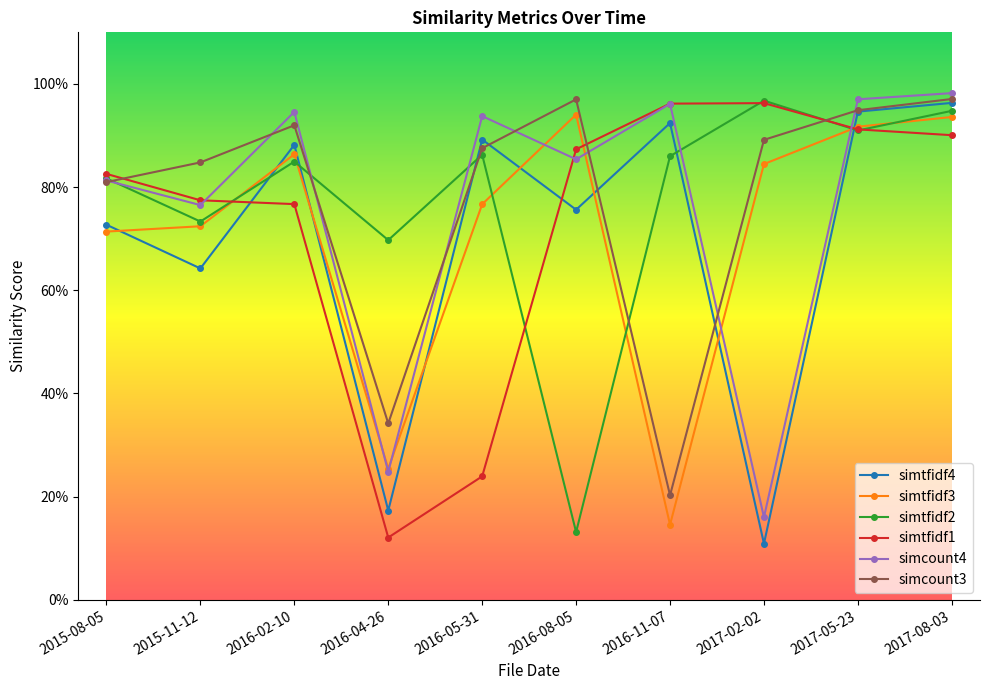

Reading left to right, transcribe all the data shown in this chart.

simtfidf4: 2015-08-05=0.7	2015-11-12=0.6	2016-02-10=0.9	2016-04-26=0.2	2016-05-31=0.9	2016-08-05=0.8	2016-11-07=0.9	2017-02-02=0.1	2017-05-23=0.9	2017-08-03=1.0
simtfidf3: 2015-08-05=0.7	2015-11-12=0.7	2016-02-10=0.9	2016-04-26=0.3	2016-05-31=0.8	2016-08-05=0.9	2016-11-07=0.1	2017-02-02=0.8	2017-05-23=0.9	2017-08-03=0.9
simtfidf2: 2015-08-05=0.8	2015-11-12=0.7	2016-02-10=0.8	2016-04-26=0.7	2016-05-31=0.9	2016-08-05=0.1	2016-11-07=0.9	2017-02-02=1.0	2017-05-23=0.9	2017-08-03=0.9
simtfidf1: 2015-08-05=0.8	2015-11-12=0.8	2016-02-10=0.8	2016-04-26=0.1	2016-05-31=0.2	2016-08-05=0.9	2016-11-07=1.0	2017-02-02=1.0	2017-05-23=0.9	2017-08-03=0.9
simcount4: 2015-08-05=0.8	2015-11-12=0.8	2016-02-10=0.9	2016-04-26=0.2	2016-05-31=0.9	2016-08-05=0.9	2016-11-07=1.0	2017-02-02=0.2	2017-05-23=1.0	2017-08-03=1.0
simcount3: 2015-08-05=0.8	2015-11-12=0.8	2016-02-10=0.9	2016-04-26=0.3	2016-05-31=0.9	2016-08-05=1.0	2016-11-07=0.2	2017-02-02=0.9	2017-05-23=0.9	2017-08-03=1.0